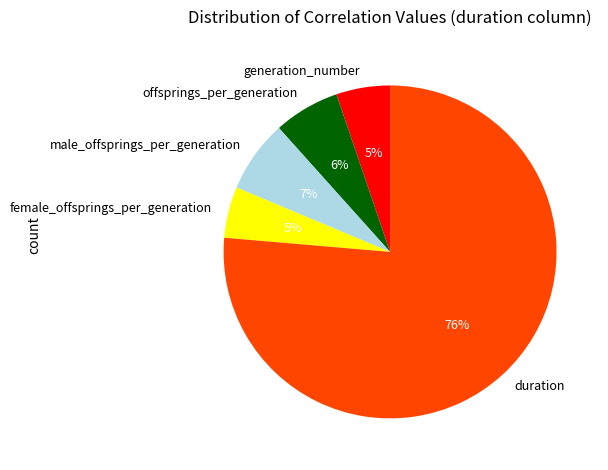

How many slices are in this pie chart?

5